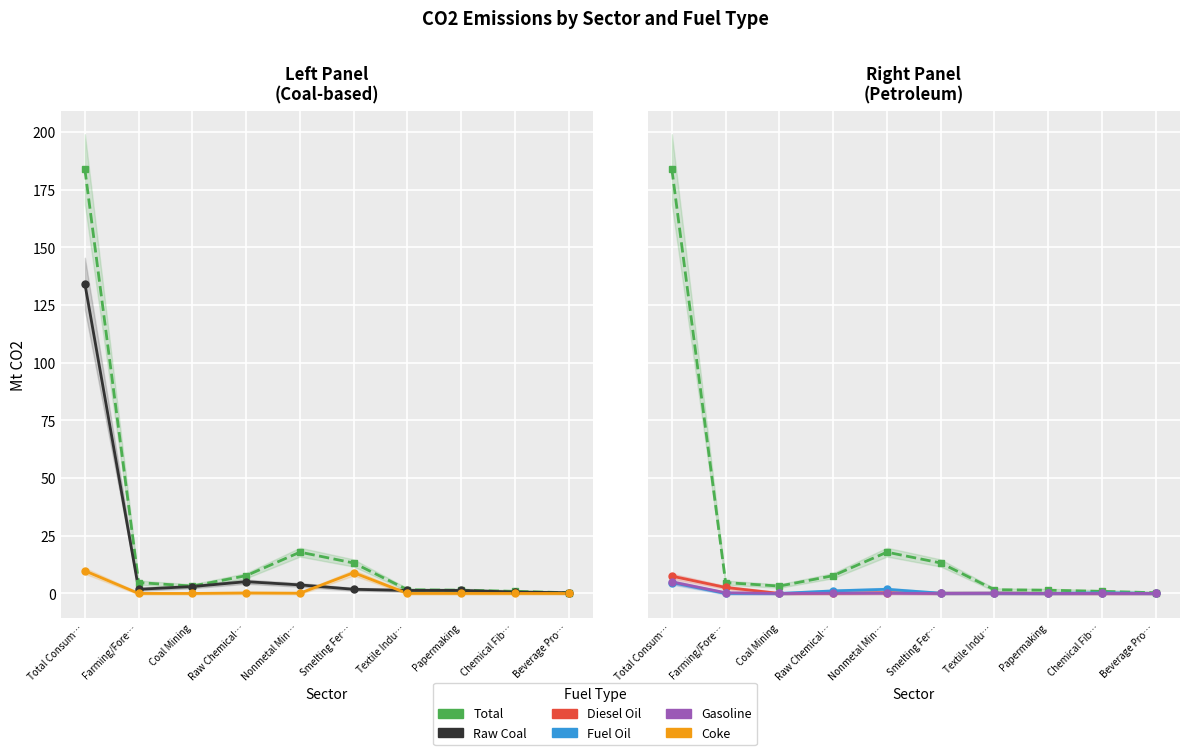

How many lines are shown in the chart?

6